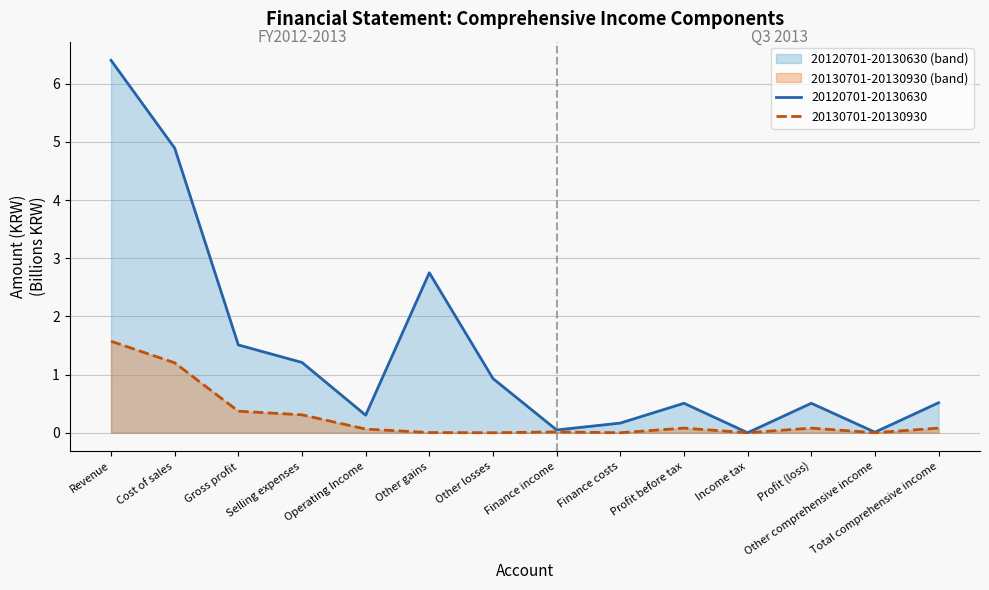

What is the value of the 20130701-20130930 point at the 5th from the left?

0.1